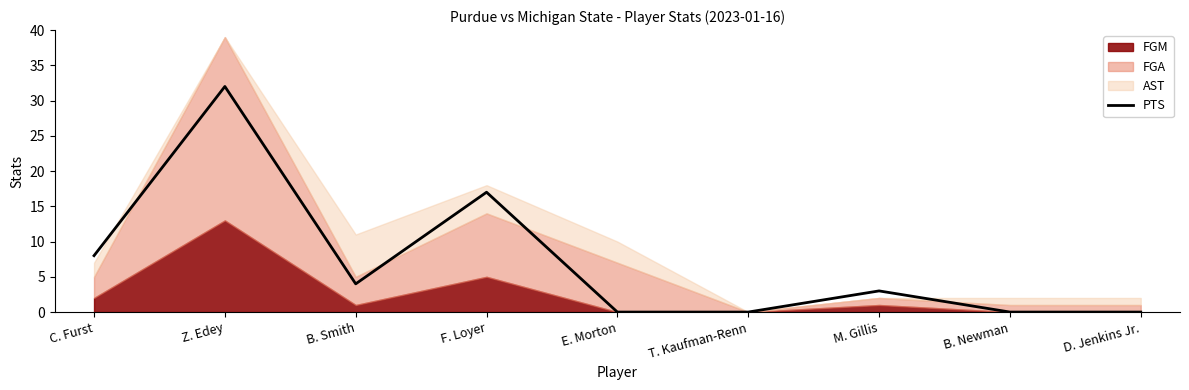

Where is the first local minimum?

B. Smith